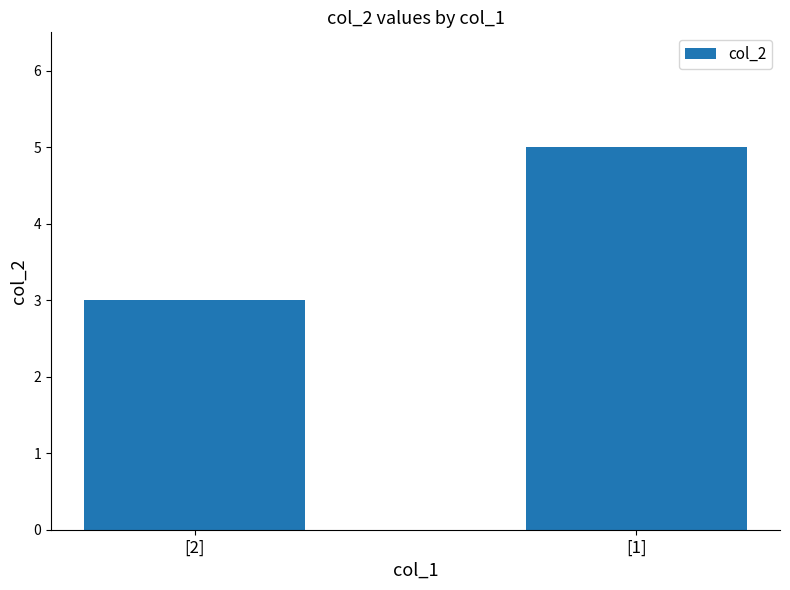

Does the chart contain any negative values?

No